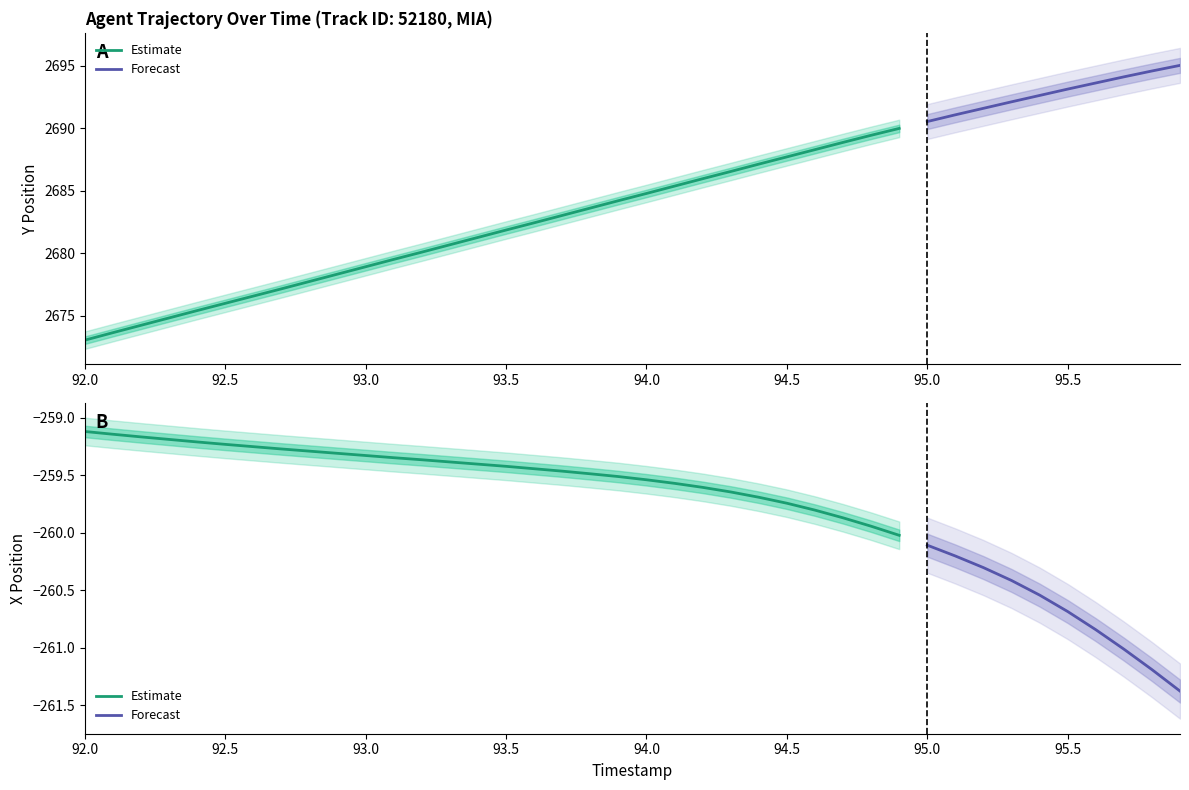

What value does the X series have at 7?

-259.3